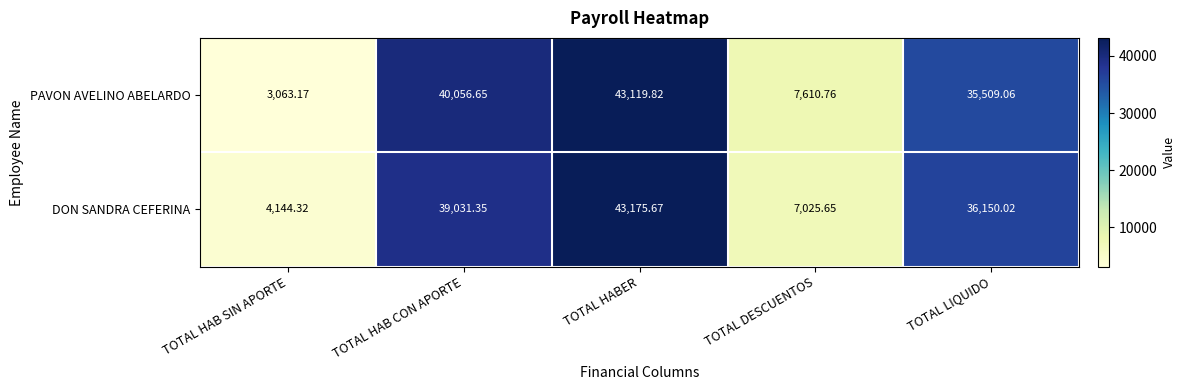

What is the greatest value displayed?

43175.7